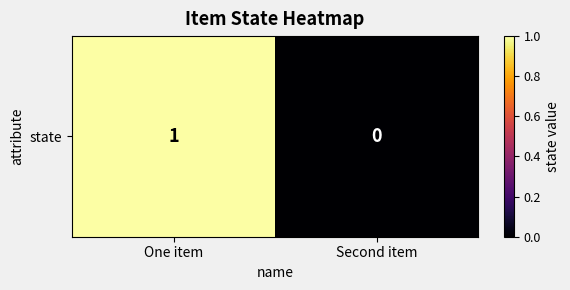

Is it true that the value at Second item is 0?

True